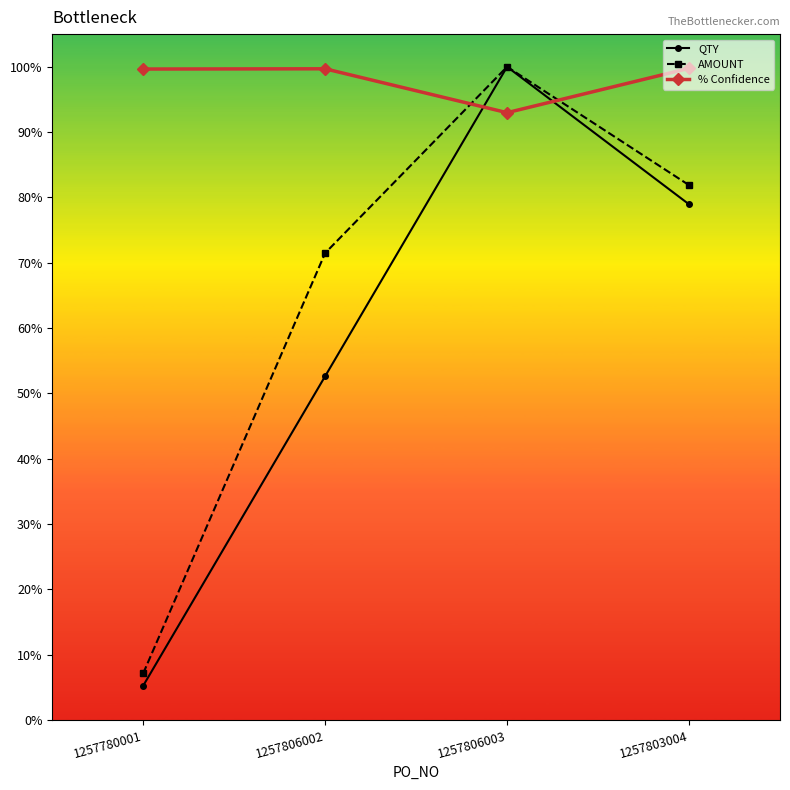

Reading left to right, transcribe all the data shown in this chart.

QTY: 0.1	0.5	1.0	0.8
AMOUNT: 0.1	0.7	1.0	0.8
% Confidence: 1.0	1.0	0.9	1.0